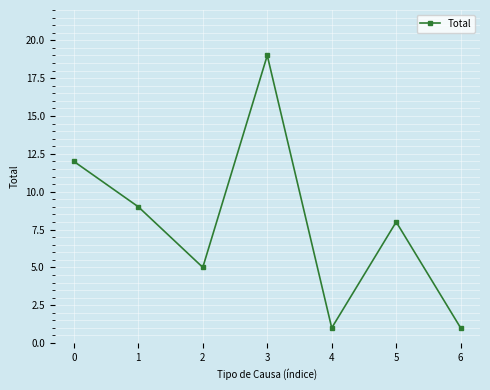

How many distinct data groups are displayed?

1